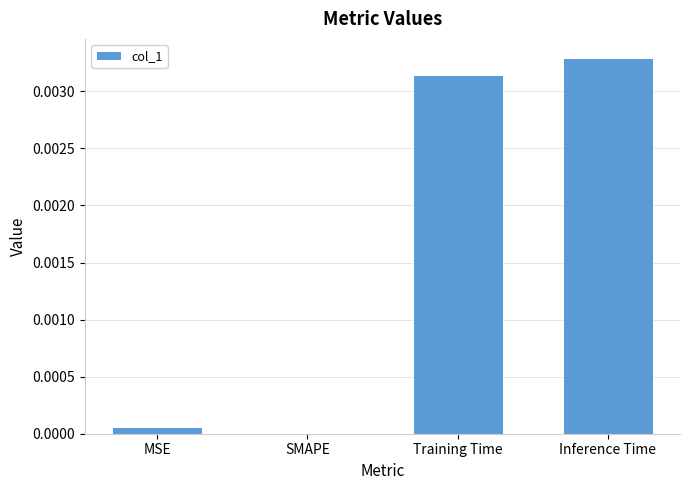

At which category does the chart reach its peak across all series?

Inference Time